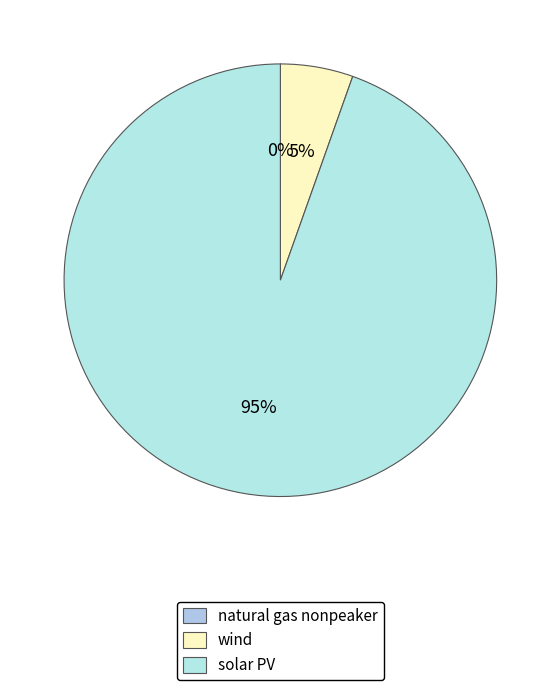

Does any single category account for the majority?

Yes